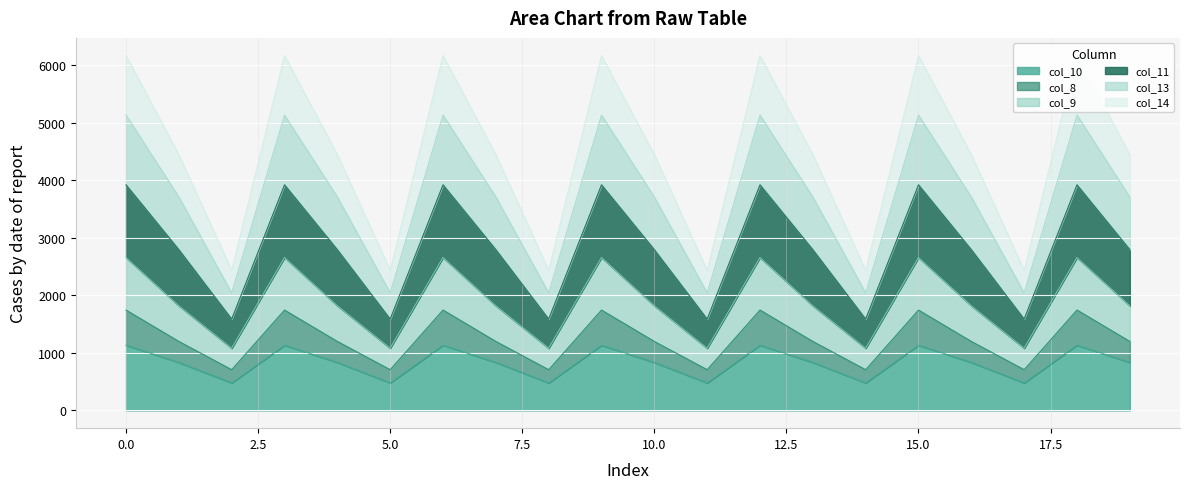

What is the minimum value for col_10?

479.1